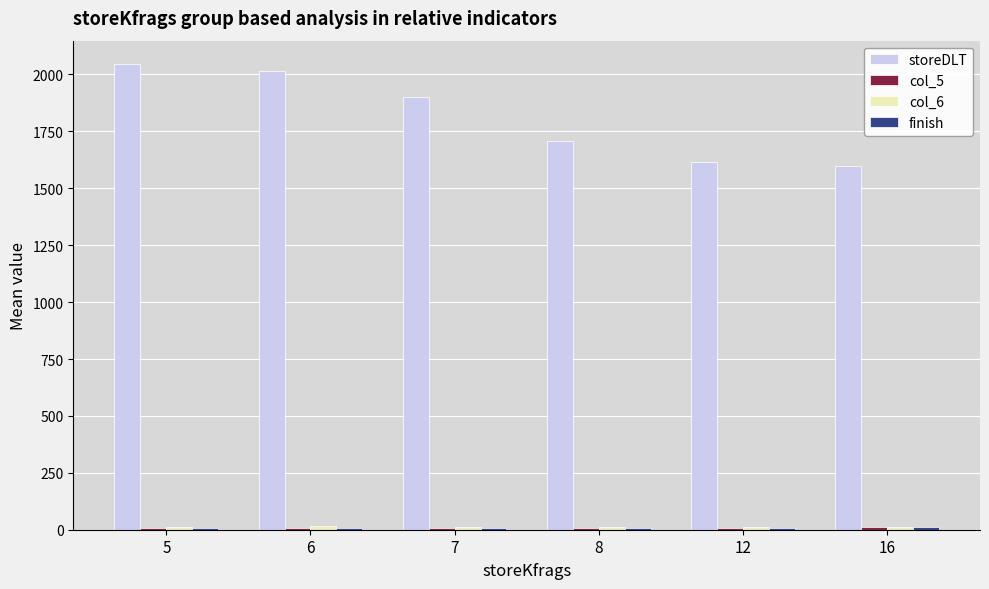

Are the bars horizontal?

No